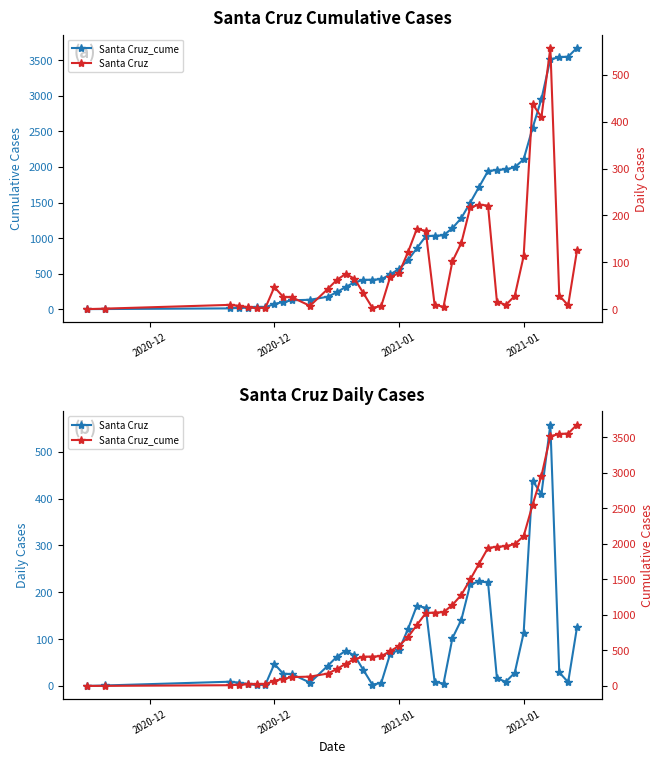

True or false: Santa Cruz and Santa Cruz_cume intersect in this chart.

False